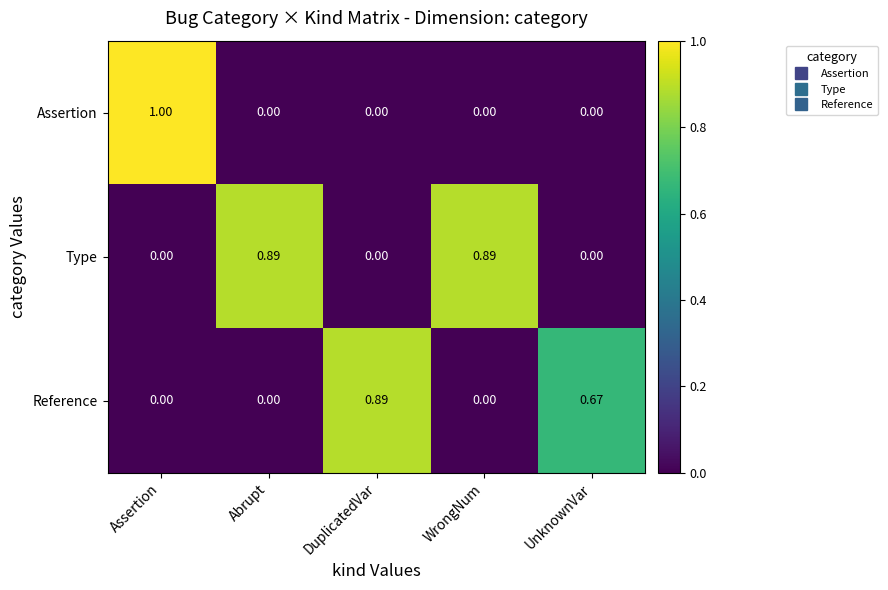

Which series has the largest total across all categories?

Type